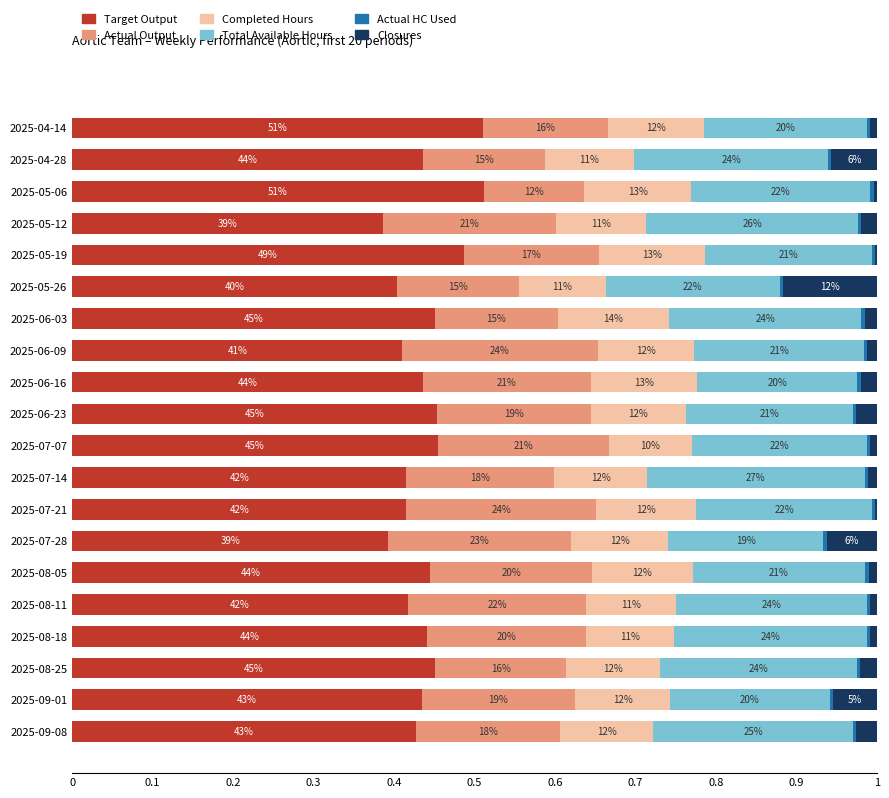

How many bars are there in each group?

6